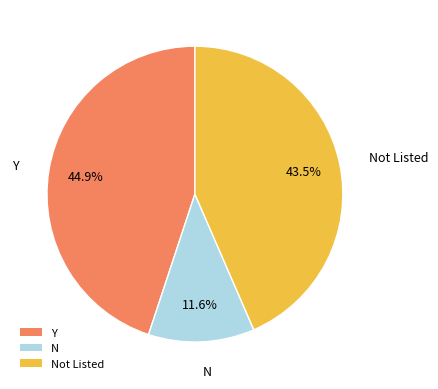

To the nearest percent, what is the average slice percentage?

33%